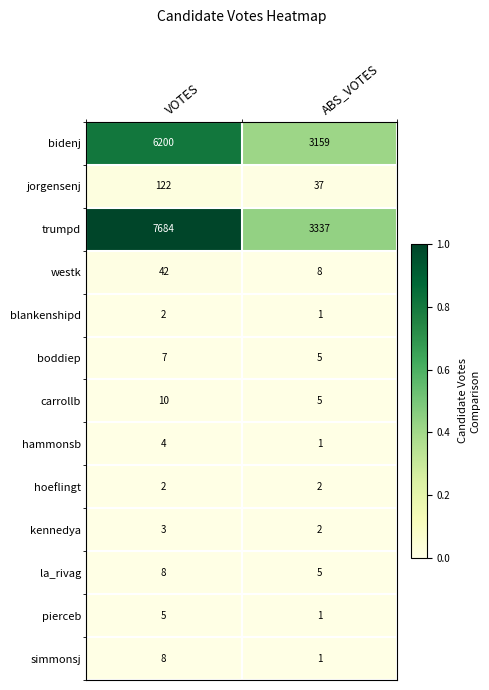

Rank the categories by blankenshipd value from lowest to highest.

ABS_VOTES, VOTES